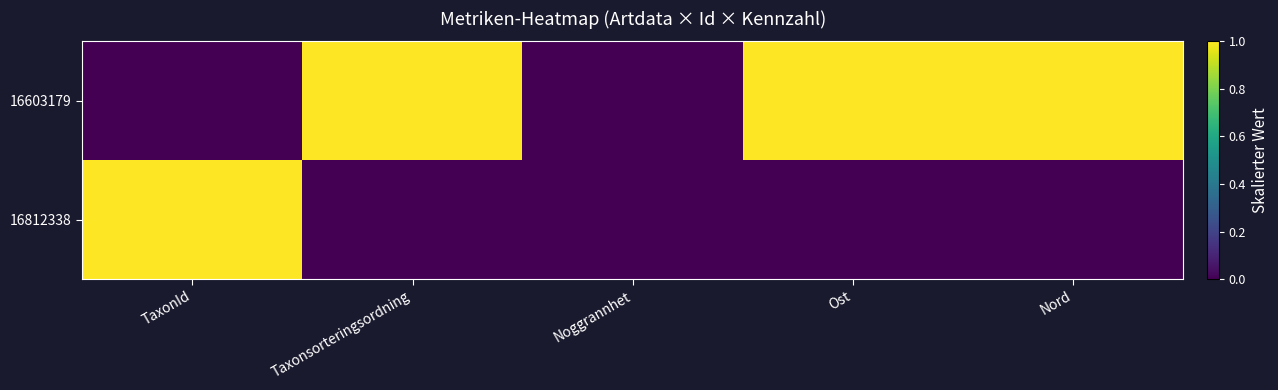

Rank the series at Taxonsorteringsordning from lowest to highest value.

16812338, 16603179